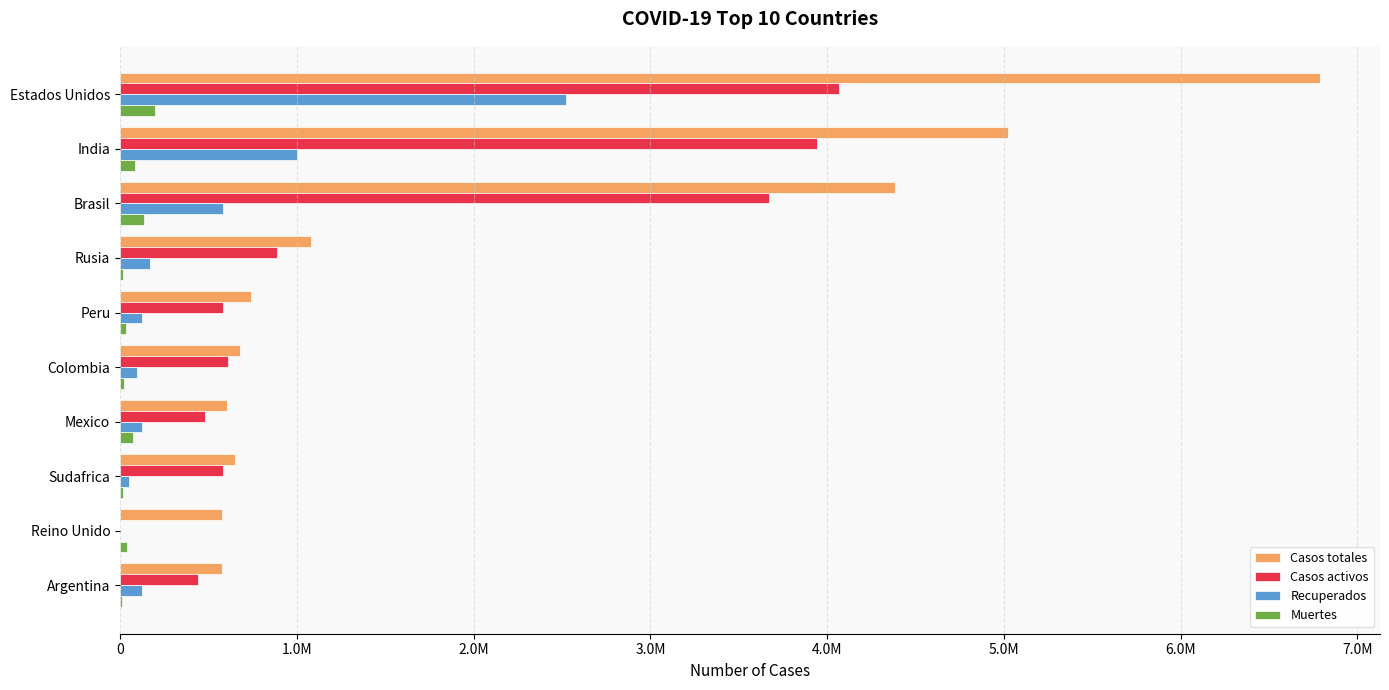

What are all the series names shown in the legend?

Casos totales, Casos activos, Recuperados, Muertes